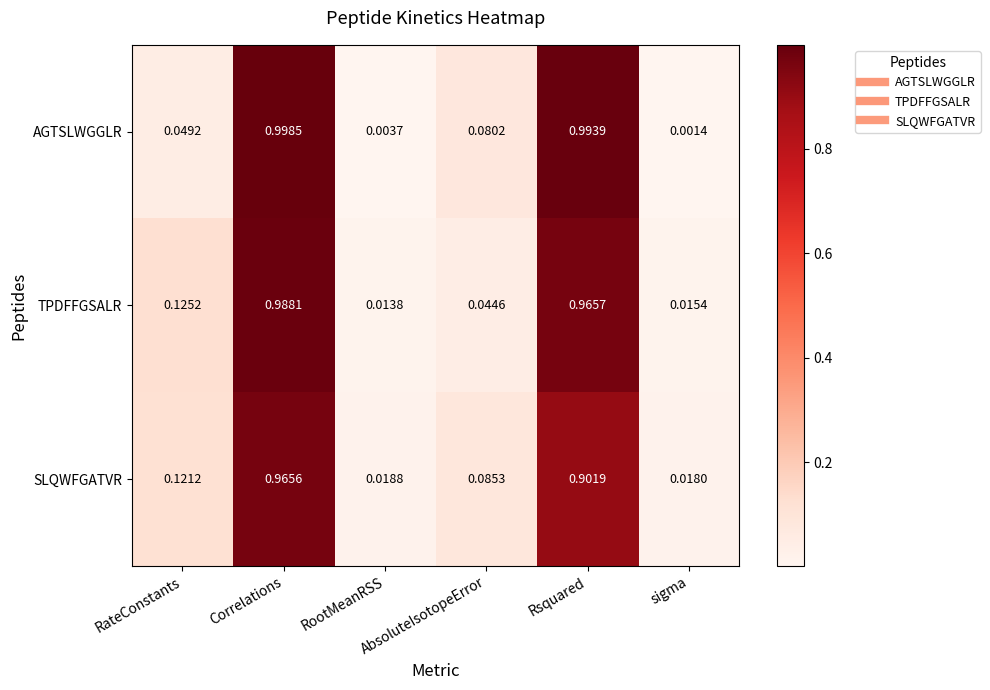

At Rsquared, list the series in order from smallest to largest.

SLQWFGATVR, TPDFFGSALR, AGTSLWGGLR